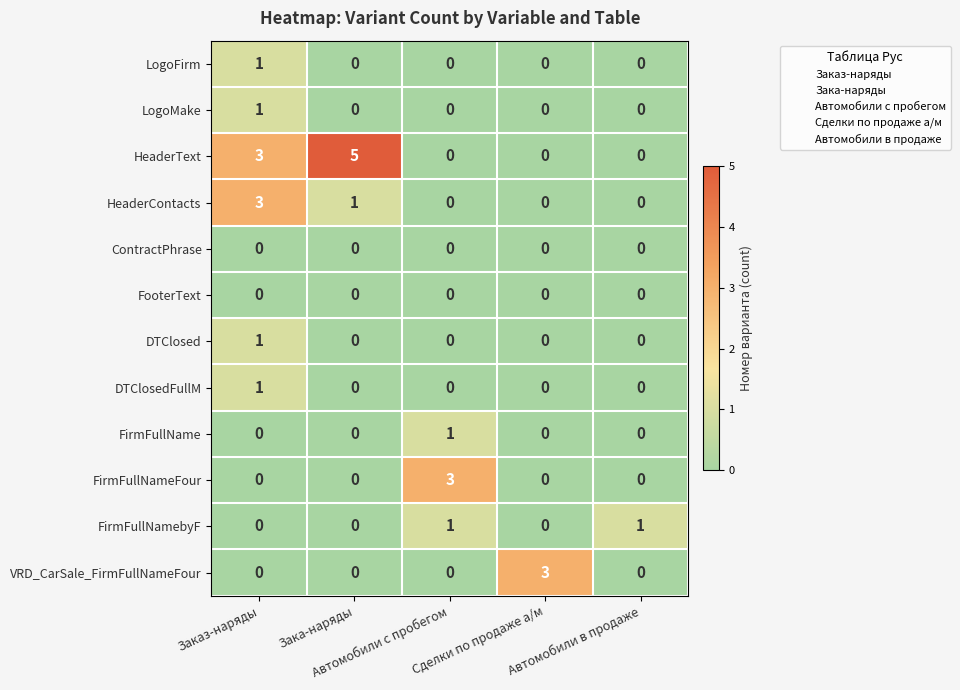

Which series has the largest range (max minus min)?

HeaderText